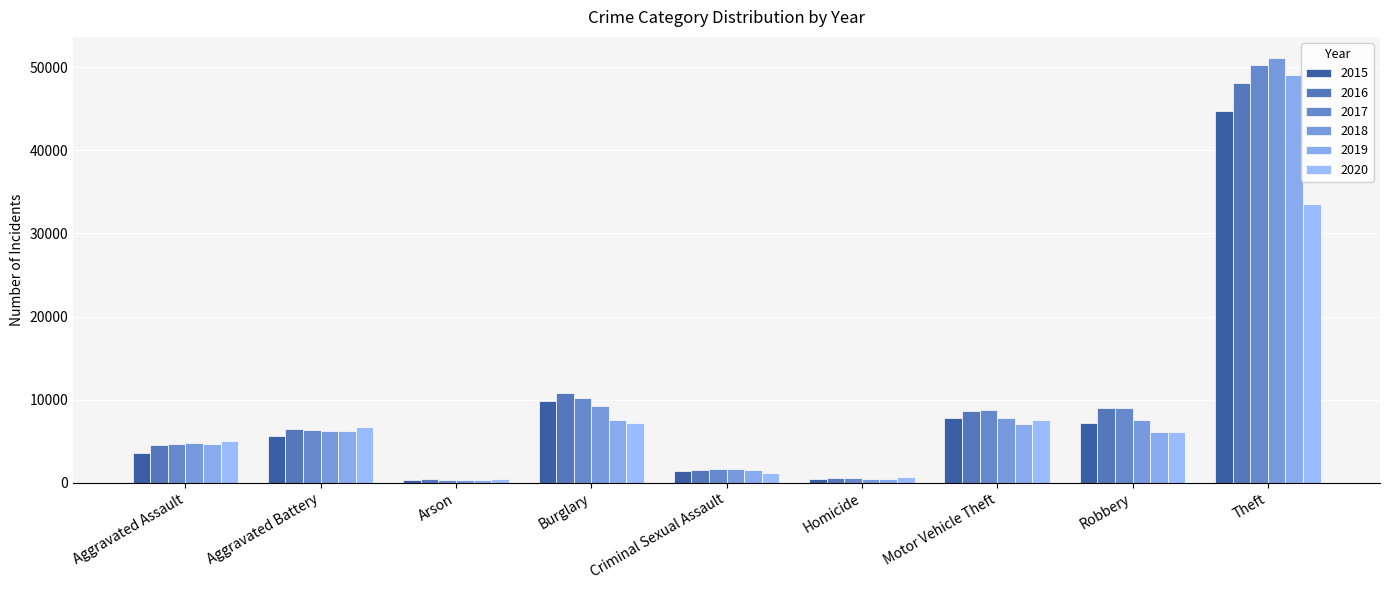

What is the label of the 1st bar from the left?

Aggravated Assault